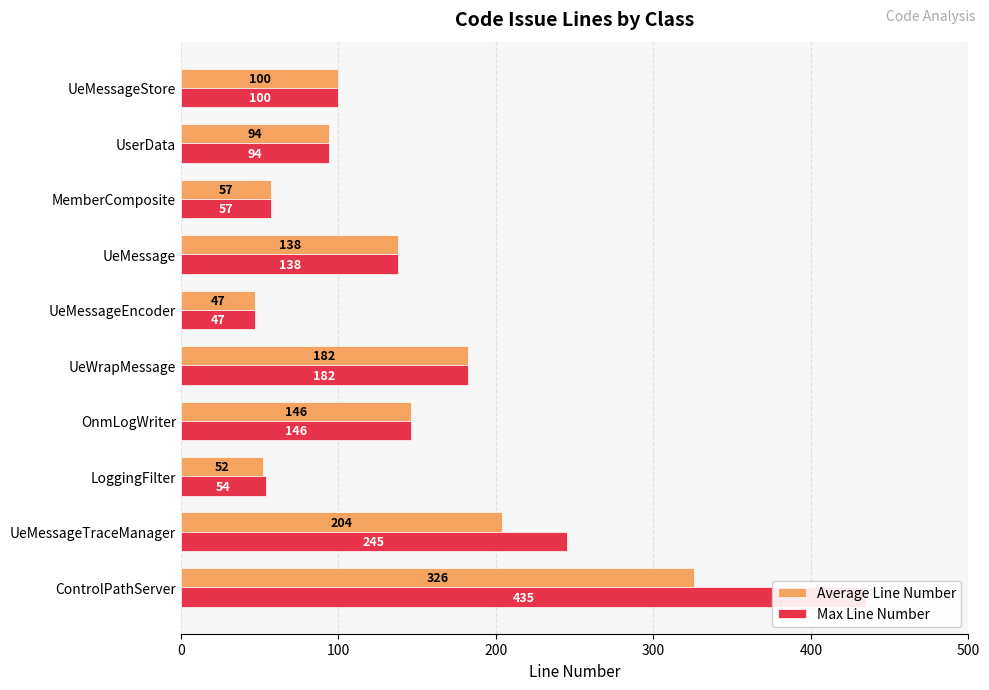

Between LoggingFilter and UeMessageEncoder, which series saw the biggest shift?

Max Line Number